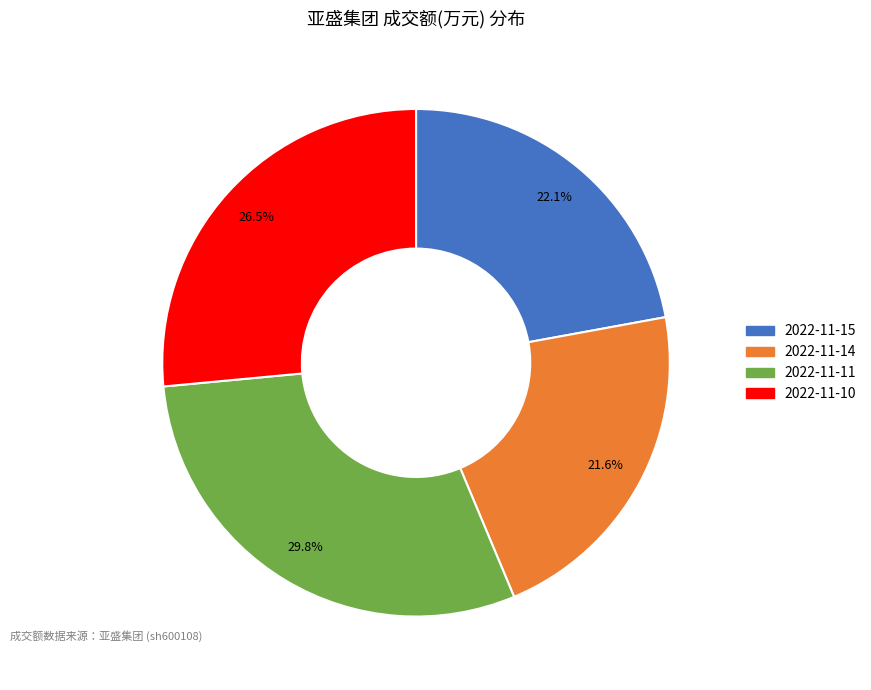

Does any single category account for the majority?

No